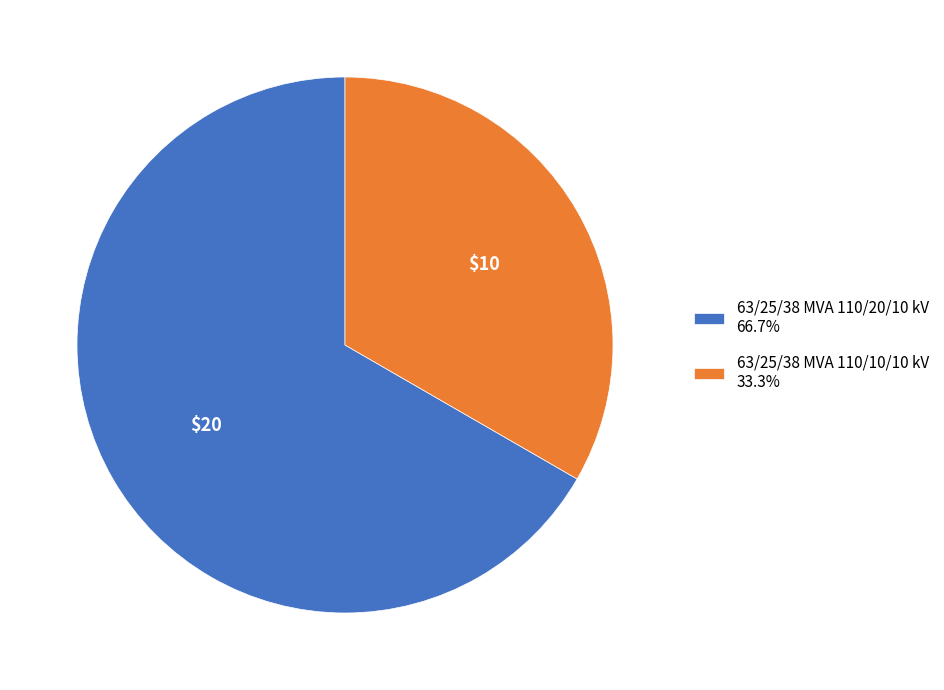

What is the ratio of the value at 63/25/38 MVA 110/10/10 kV 33.3% to the value at 63/25/38 MVA 110/20/10 kV 66.7%?

0.5